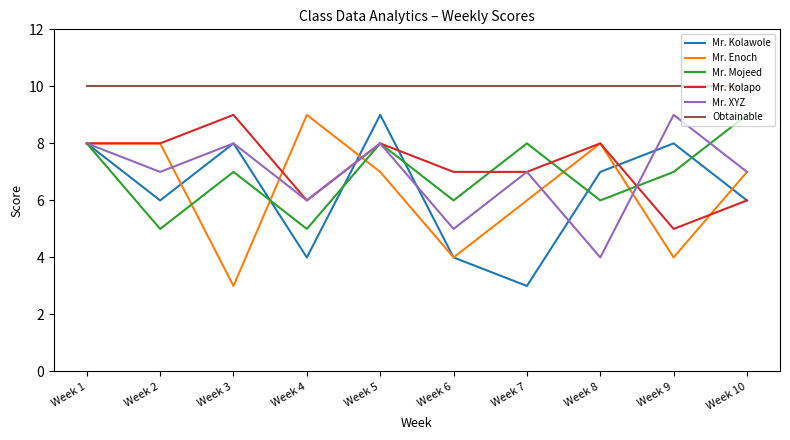

Read the Mr. Kolapo value at Week 8.

8